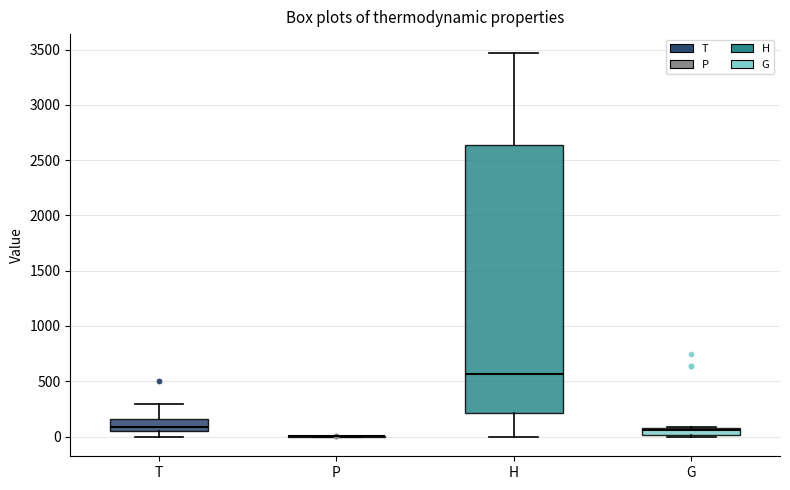

Where is the lower edge of the box for T on the y-axis? The values are not printed on the chart, so give them approximately, as read against the axis.

50